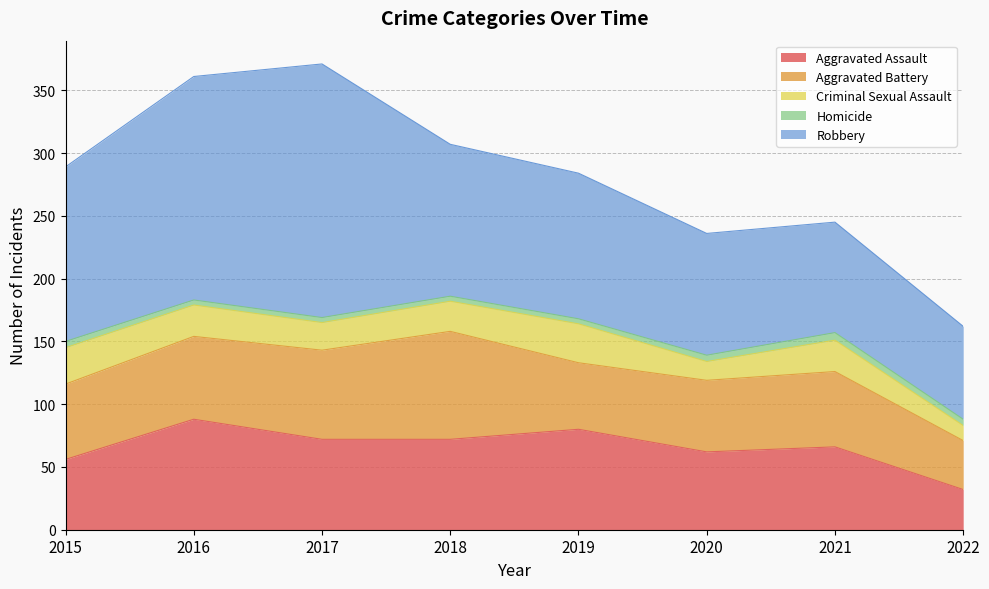

Which series has the widest spread of values?

Robbery